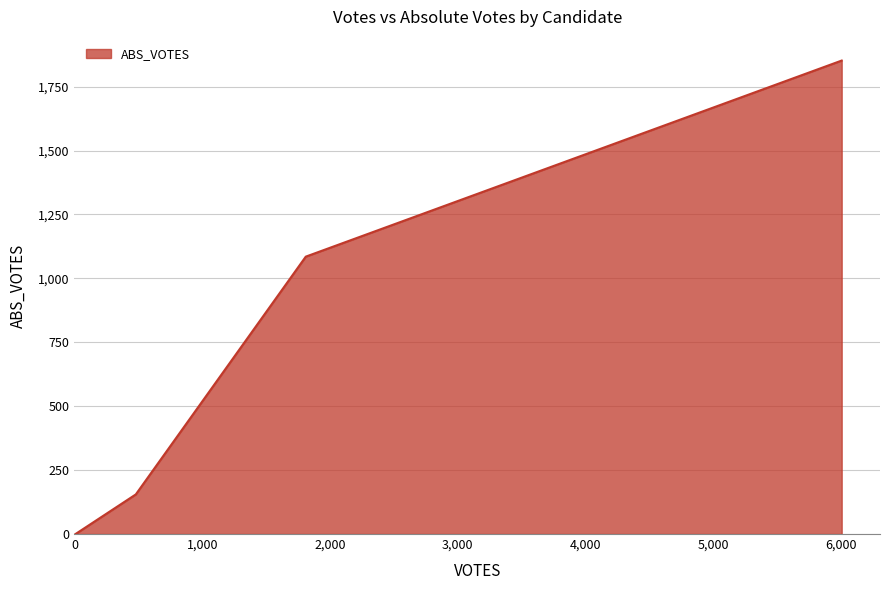

What is the difference between the maximum and minimum values?

1852